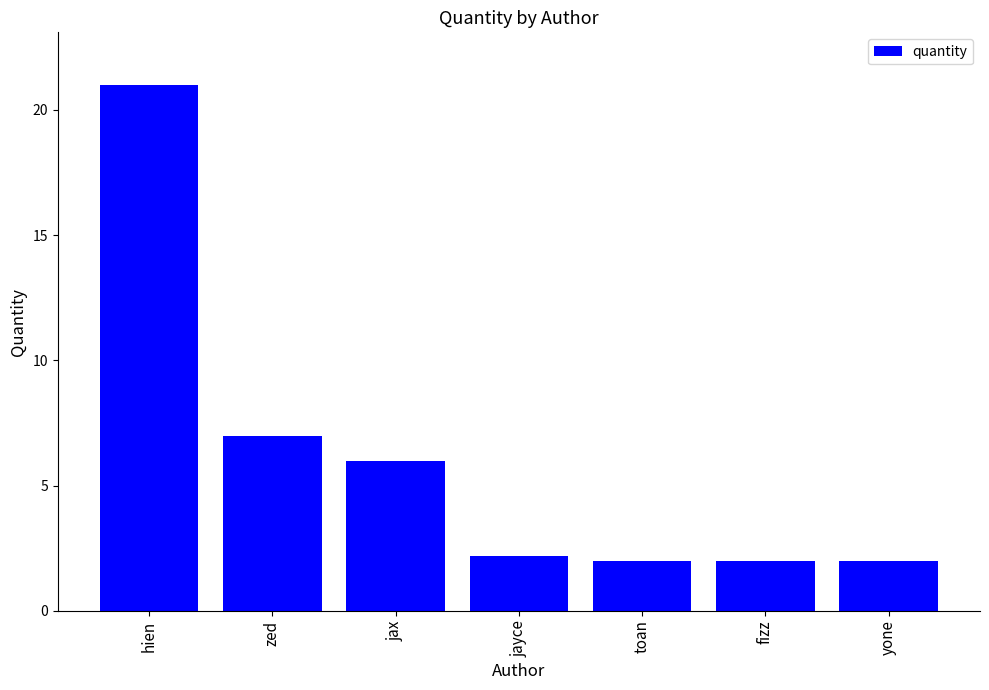

Between zed and jax, which is larger?

zed